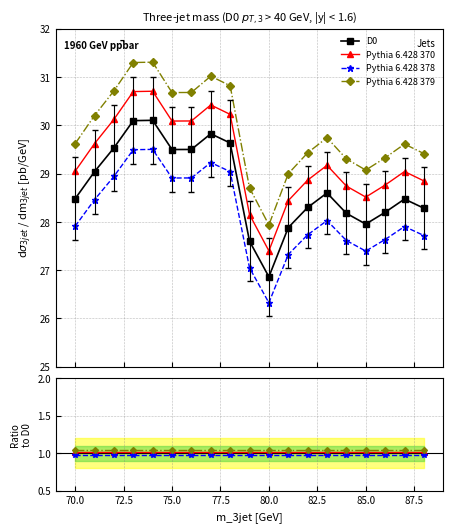

Reading left to right, list all the values displayed in this chart.

70=28.5	71=29.0	72=29.5	73=30.1	74=30.1	75=29.5	76=29.5	77=29.8	78=29.6	79=27.6	80=26.9	81=27.9	82=28.3	83=28.6	84=28.2	85=28.0	86=28.2	87=28.5	88=28.3